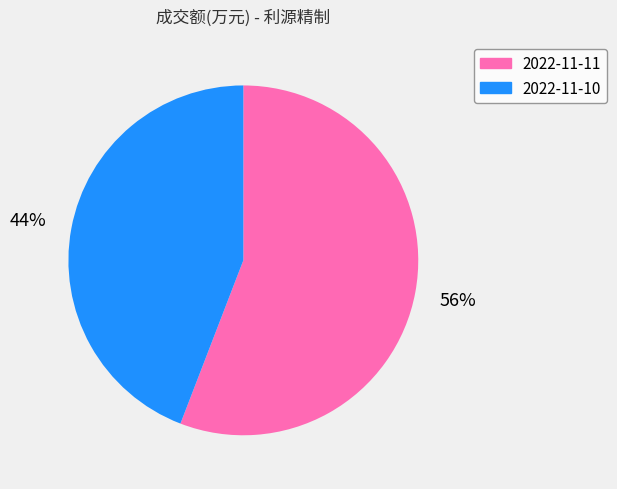

What is the majority slice?

2022-11-11